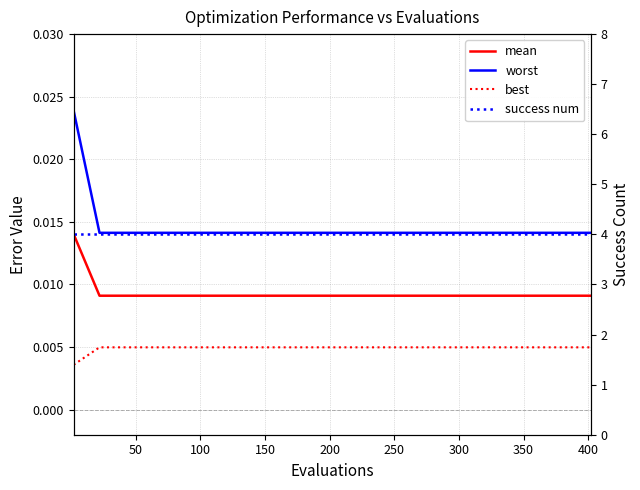

True or false: best and mean cross at least once.

False